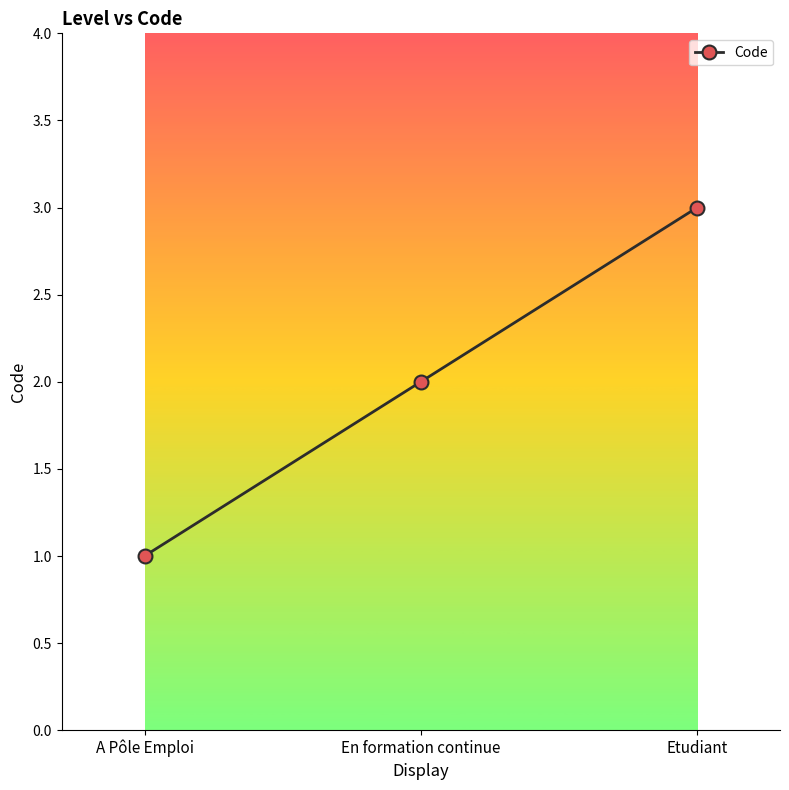

List the labels in order of value, smallest first.

A Pôle Emploi, En formation continue, Etudiant